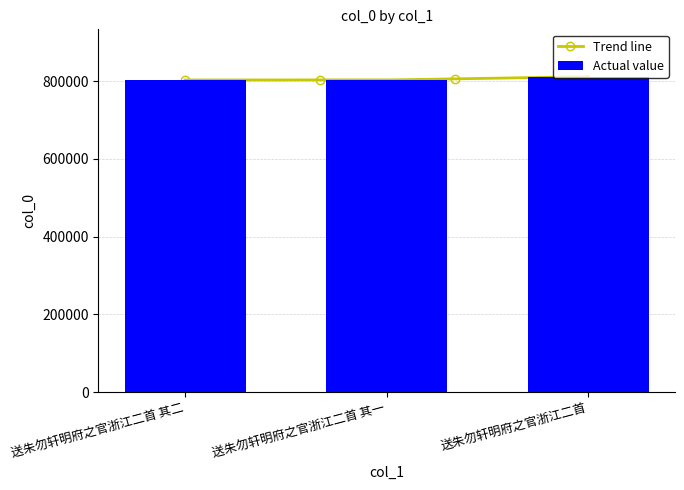

What is the smallest value displayed?

803235